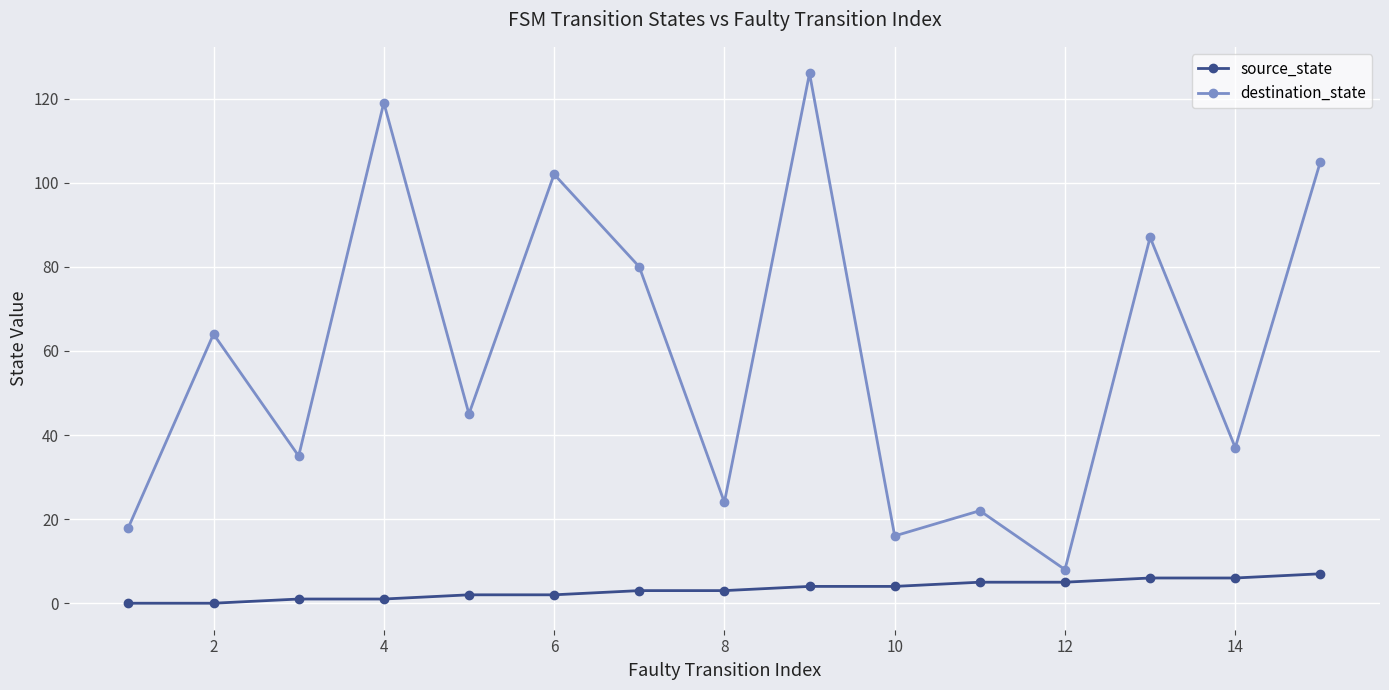

Rank the series by their average value, from lowest to highest.

source_state, destination_state